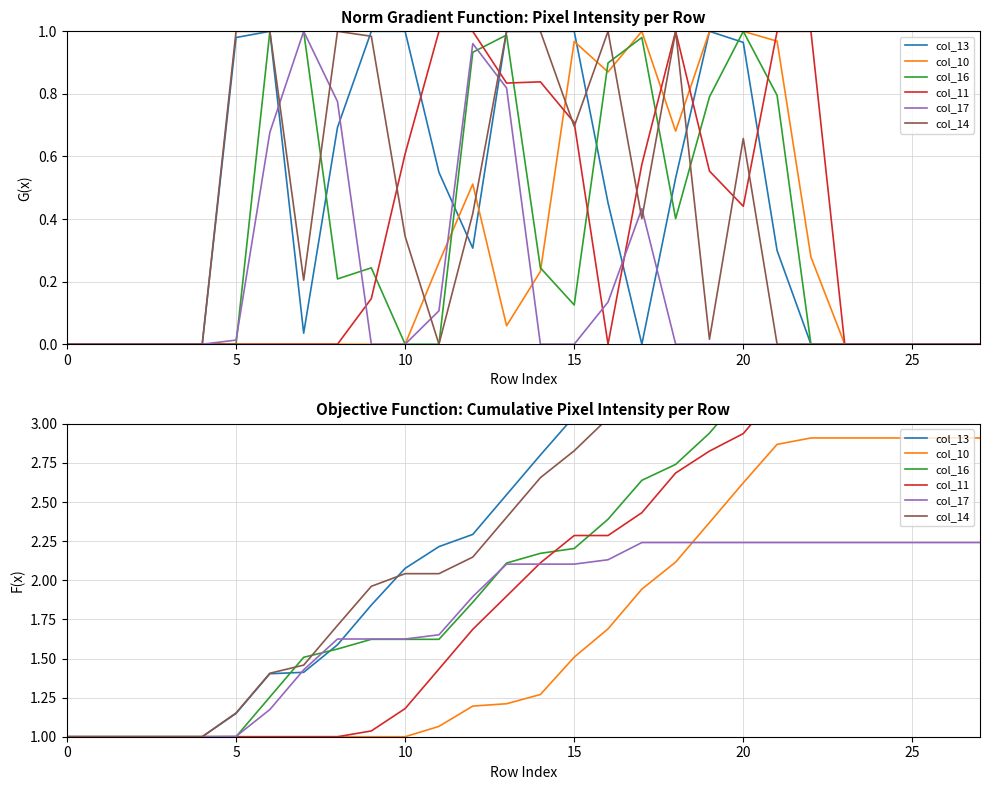

Between which two adjacent categories do col_17 and col_10 first intersect?

18 and 19